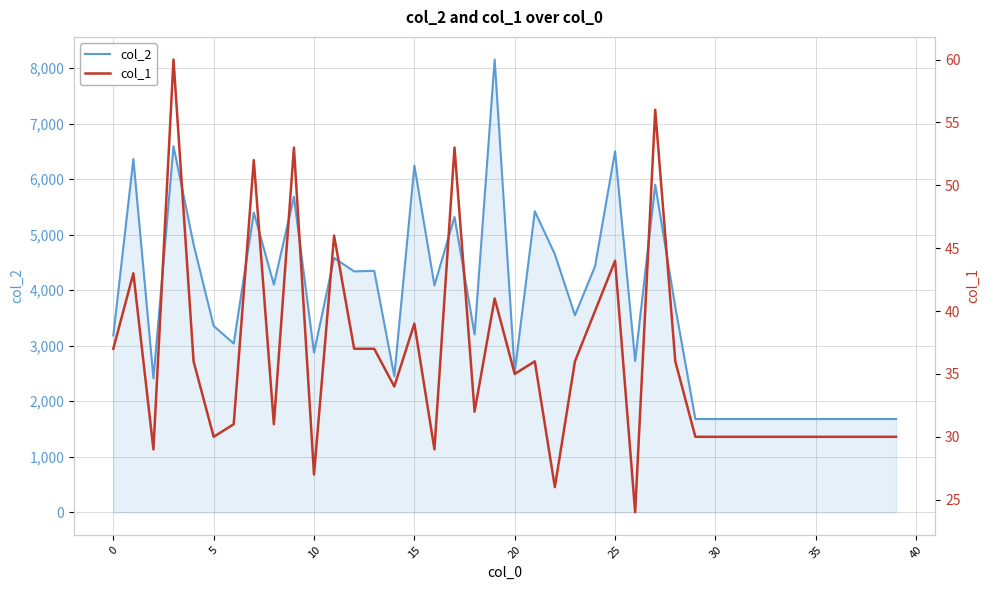

Which label corresponds to the largest value in the chart?

19